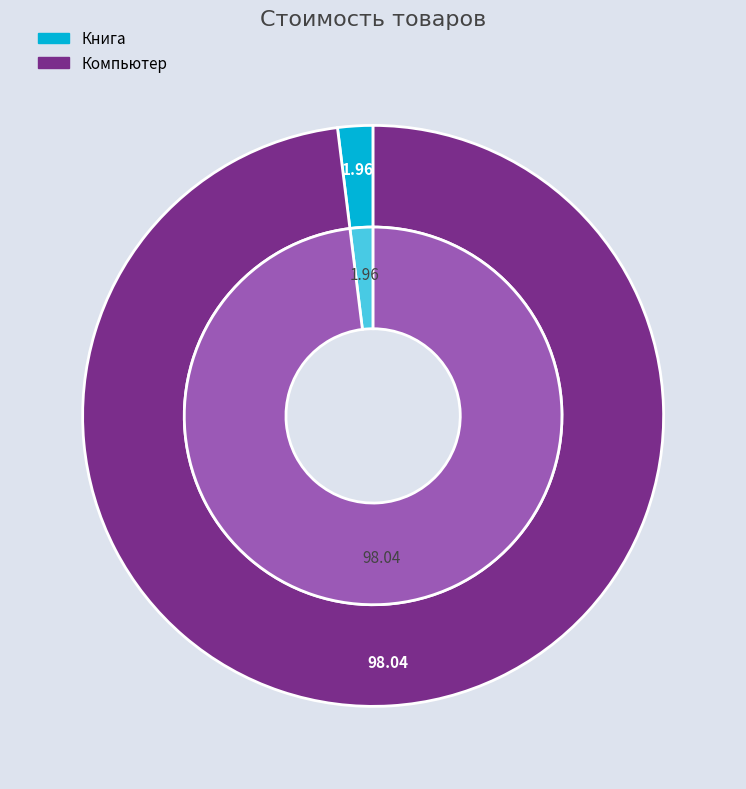

The Компьютер slice represents 90% of the pie. True or false?

False